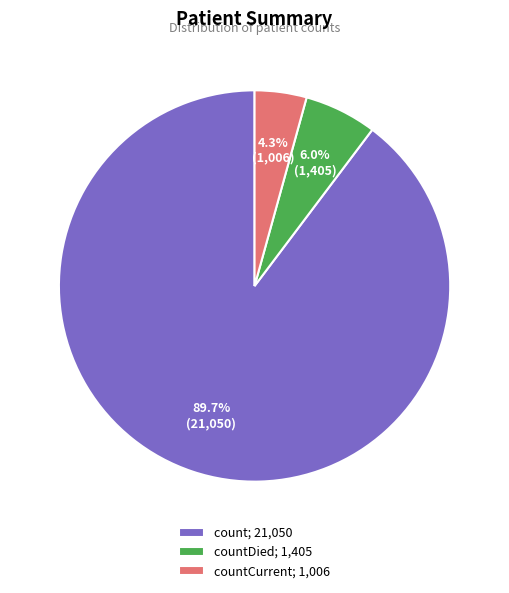

Approximately how many times larger is the value at count; 21,050 compared to countCurrent; 1,006?

20.9